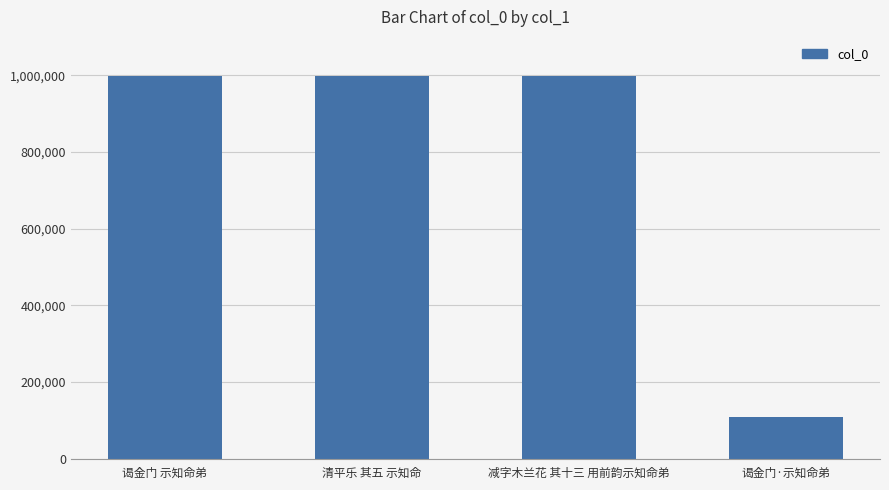

How many data points are less than 997579?

2